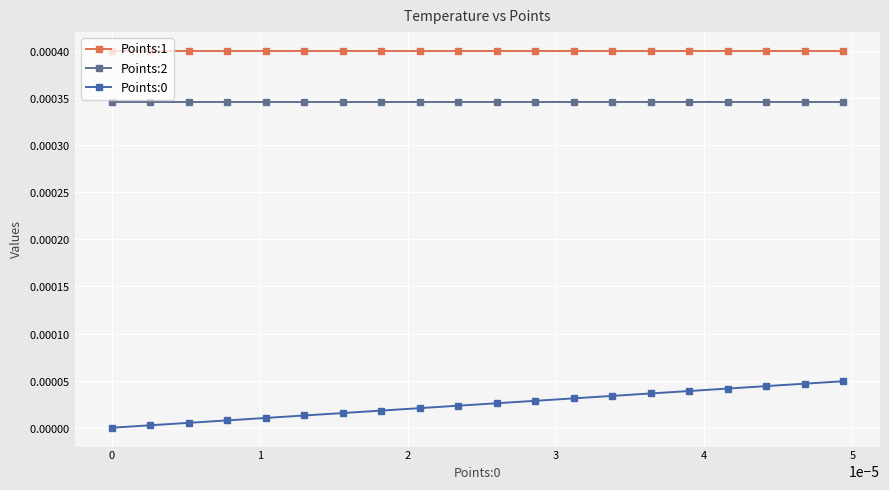

True or false: Points:0 and Points:2 cross at least once.

False